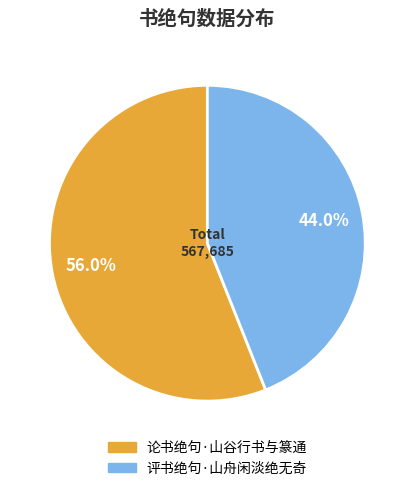

Is it true that 论书绝句·山谷行书与篆通 is 44% of the pie?

False